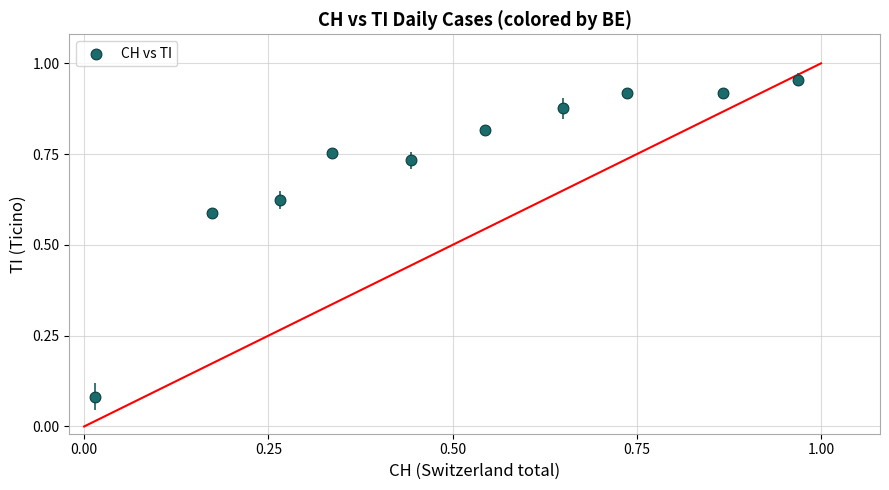

What is the average X value?

0.5